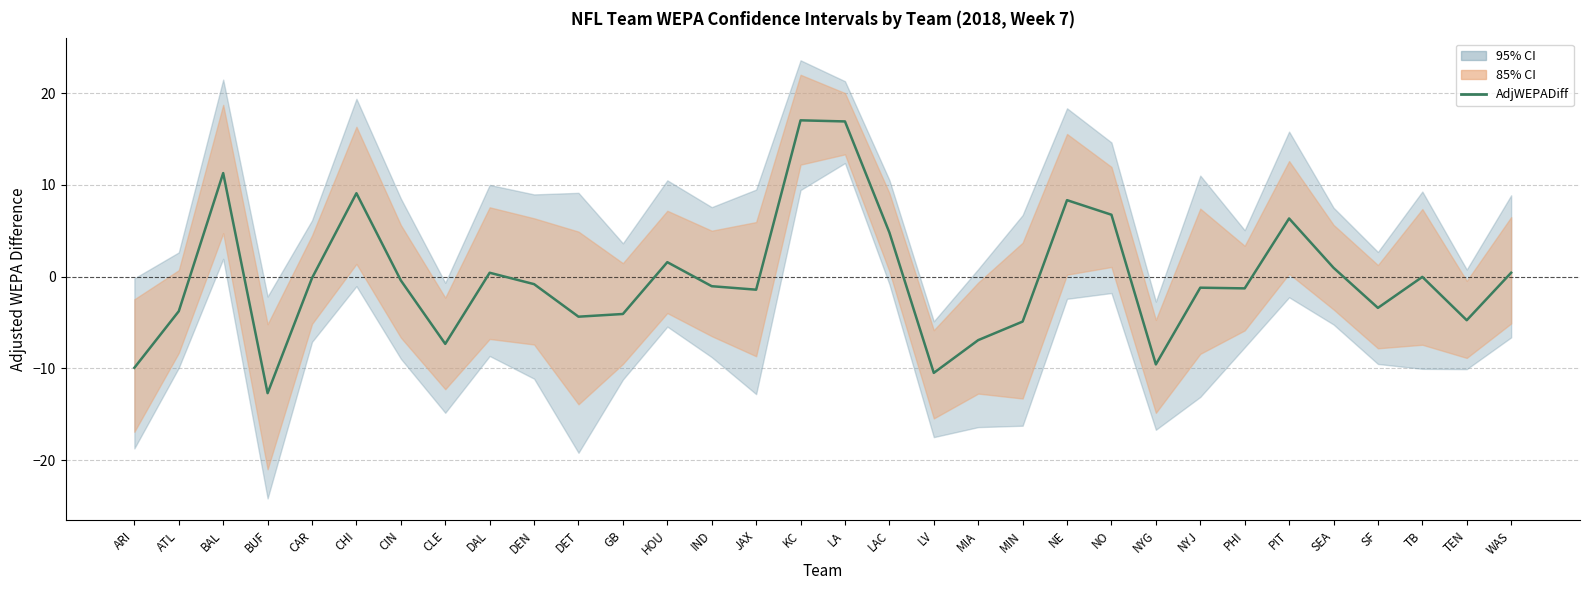

True or false: there are more than 2 points higher than both neighbors.

True